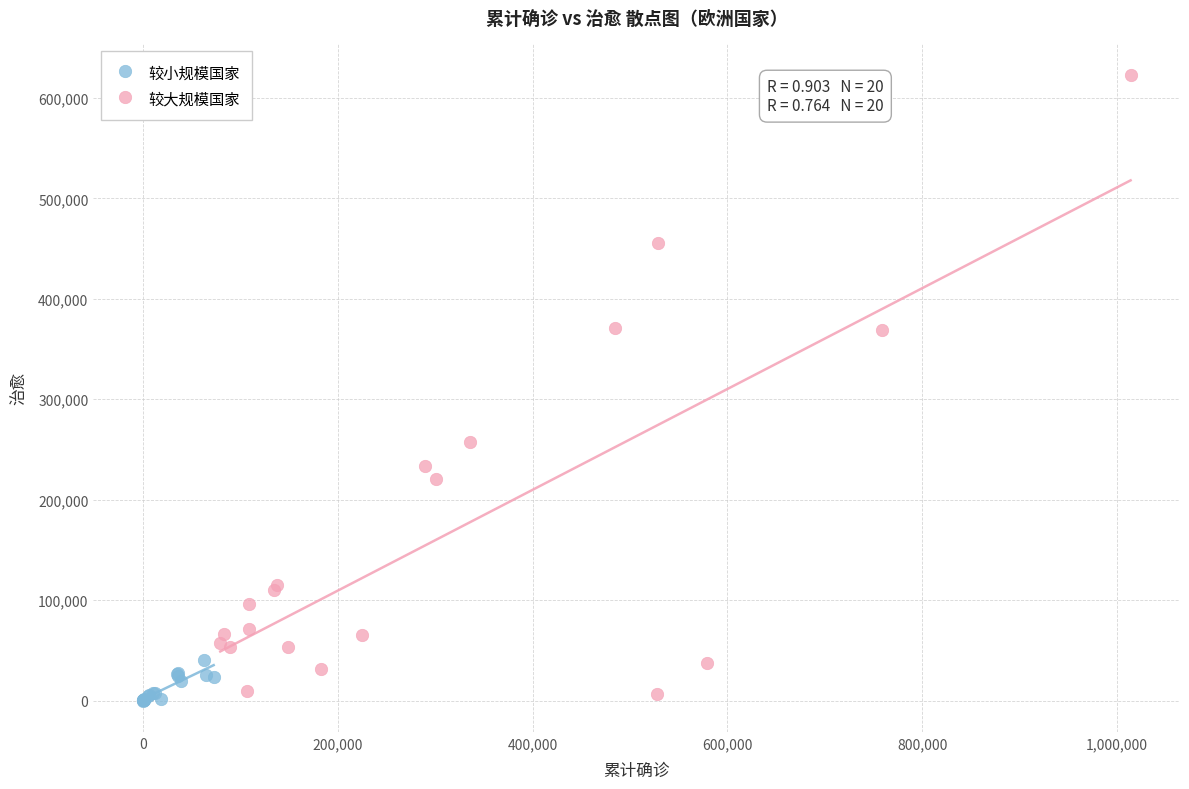

Which series reaches the maximum Y coordinate?

较大规模国家